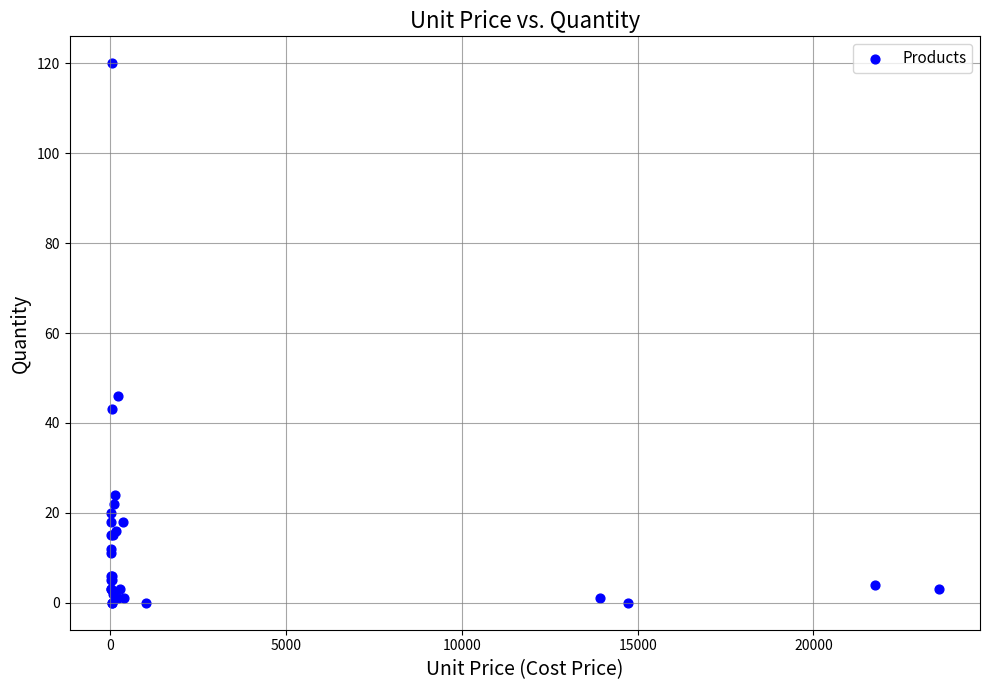

What Y value in the scatter plot is closest to 60?

46